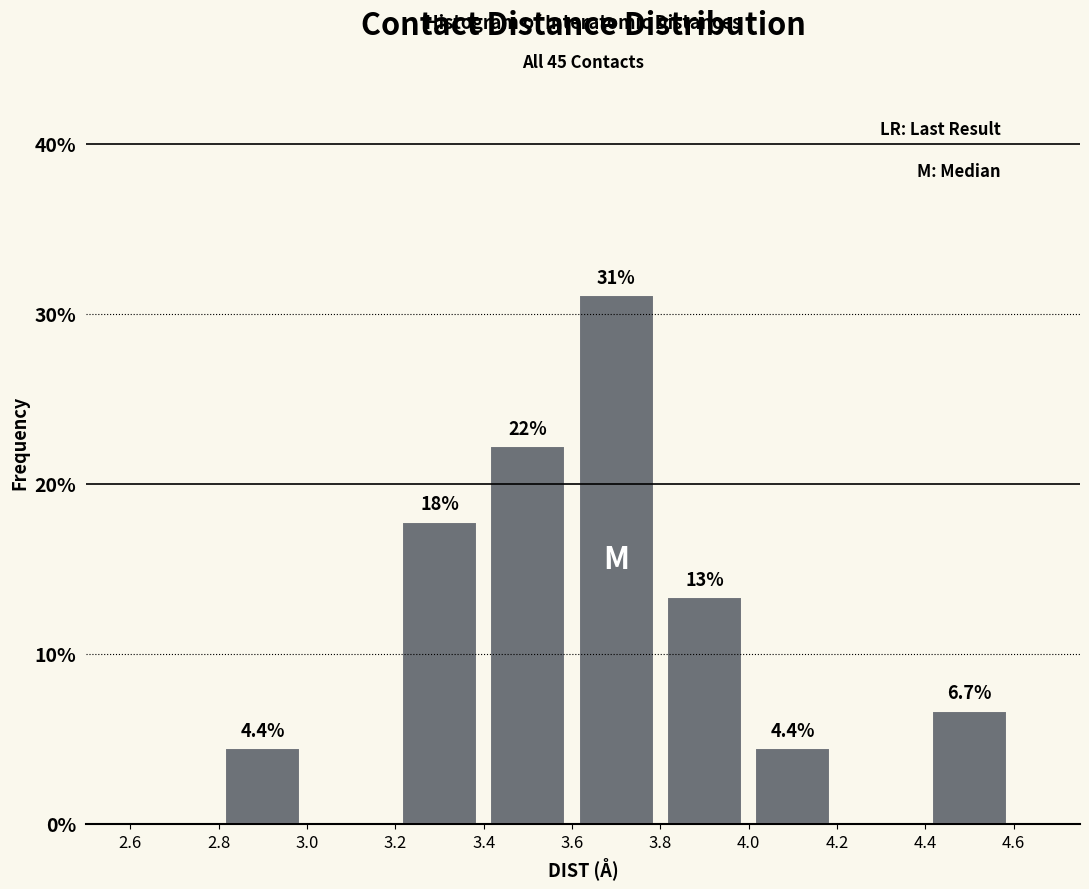

Over which range of the x-axis is the bar tallest?

3.6 to 3.8